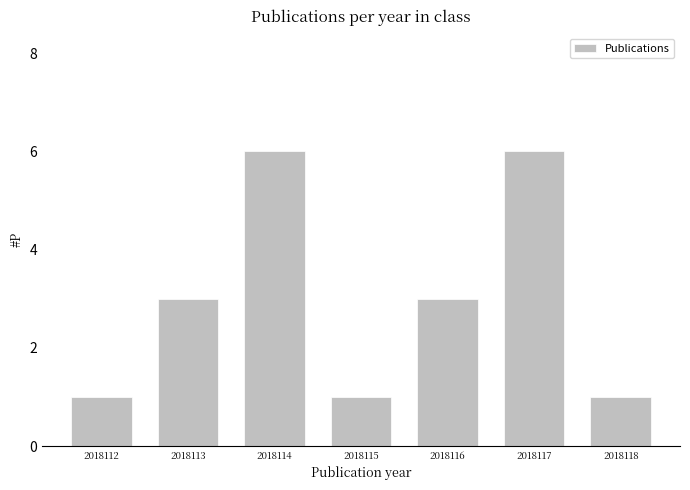

Are the bars horizontal?

No